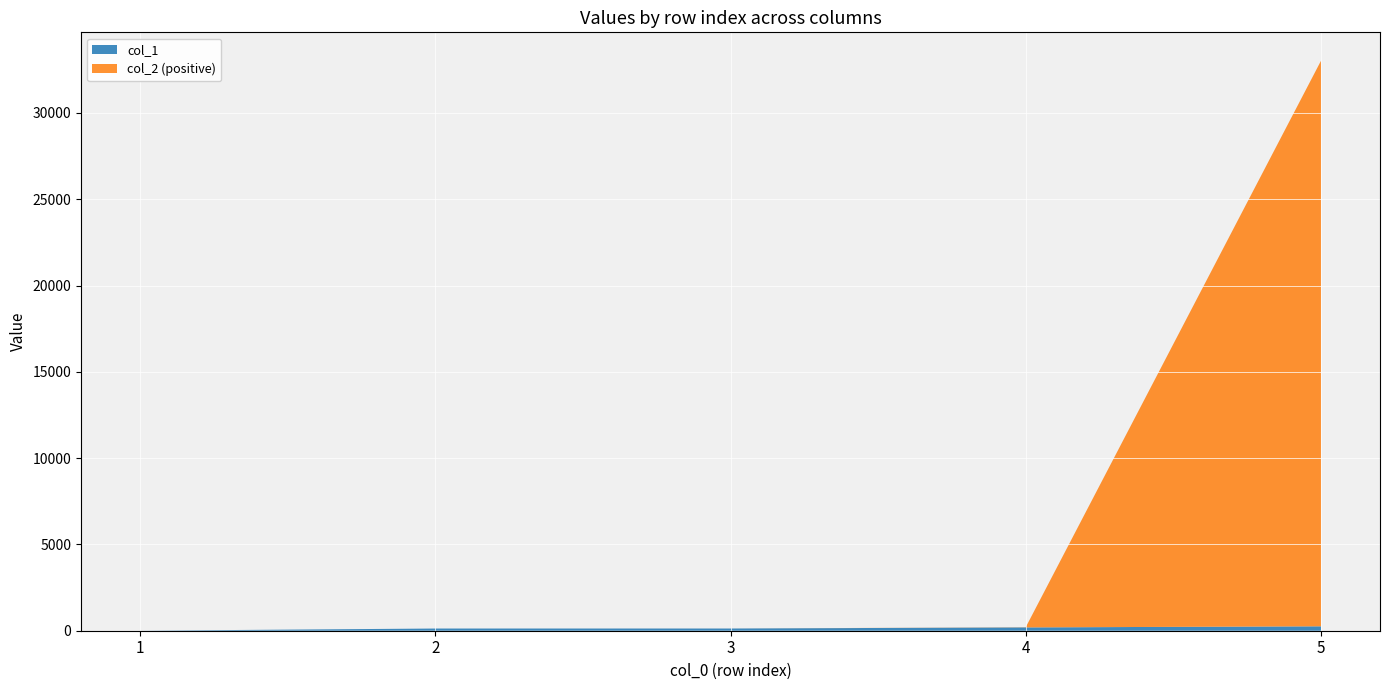

At which category is the sum across all series the highest?

5